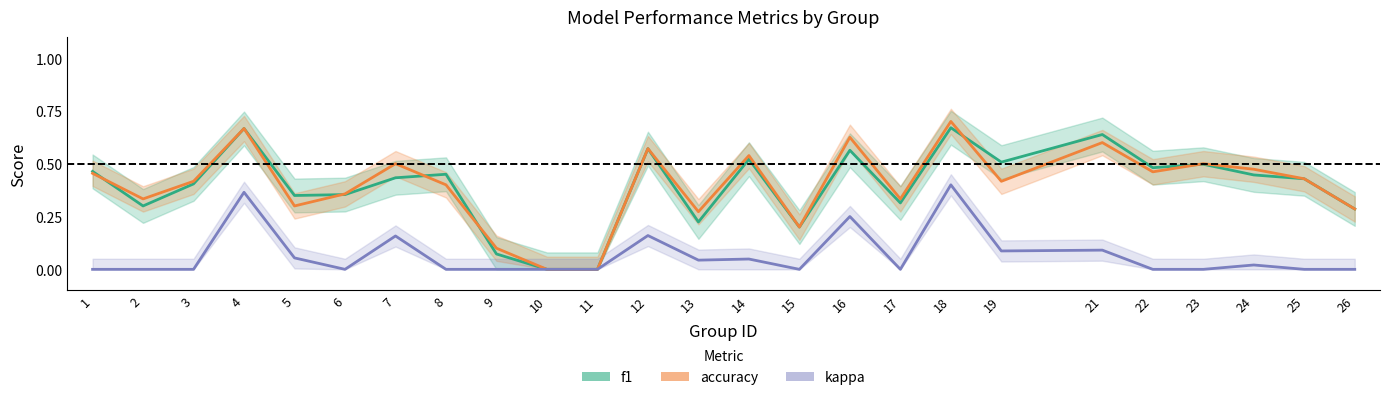

What is the value of the accuracy point at the 3rd from the left?

0.4